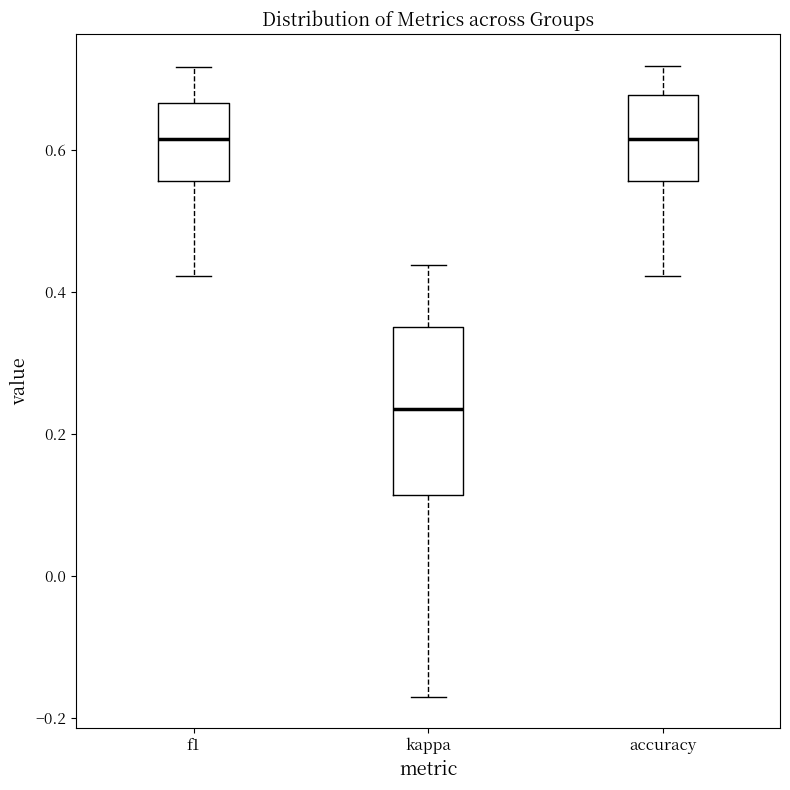

Reading left to right, read every box against the y-axis: the position of its median line, the range the box covers, and the ends of its whiskers. The values are not printed on the chart, so give them approximately, as read against the axis.

f1: median 0.62, box 0.56 to 0.66, whiskers 0.42 to 0.72
kappa: median 0.24, box 0.12 to 0.36, whiskers -0.16 to 0.44
accuracy: median 0.62, box 0.56 to 0.68, whiskers 0.42 to 0.72